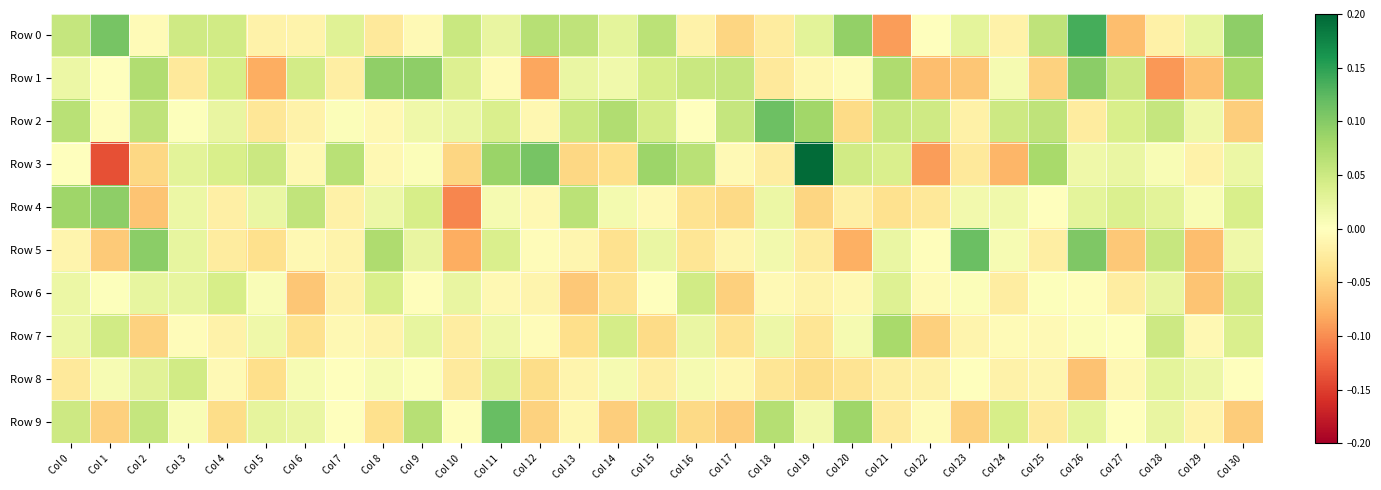

Rank the series by their maximum value, from lowest to highest.

Row 6, Row 8, Row 7, Row 4, Row 1, Row 2, Row 5, Row 9, Row 0, Row 3